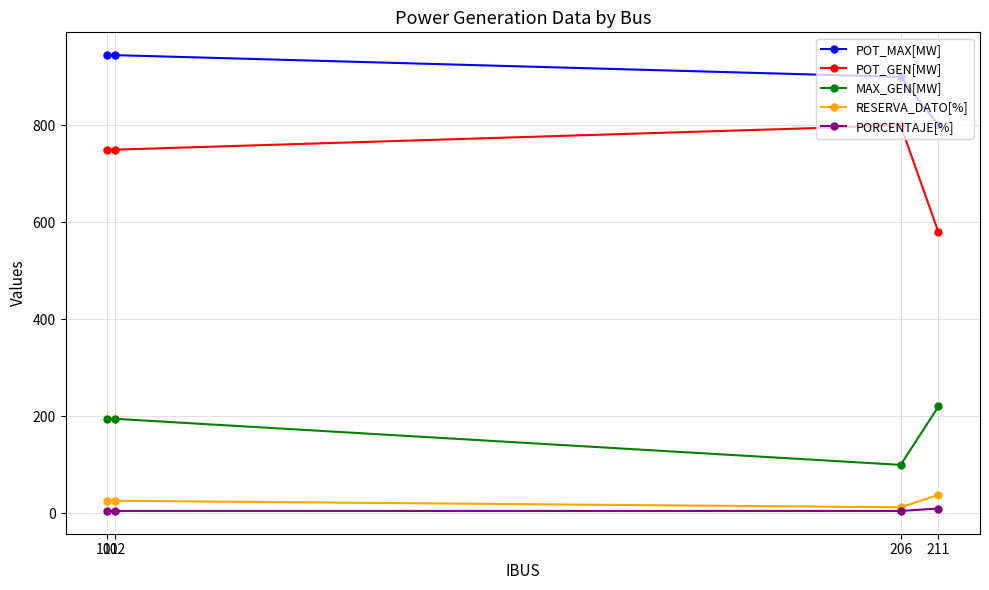

At which label does POT_GEN[MW] first exceed 749?

101